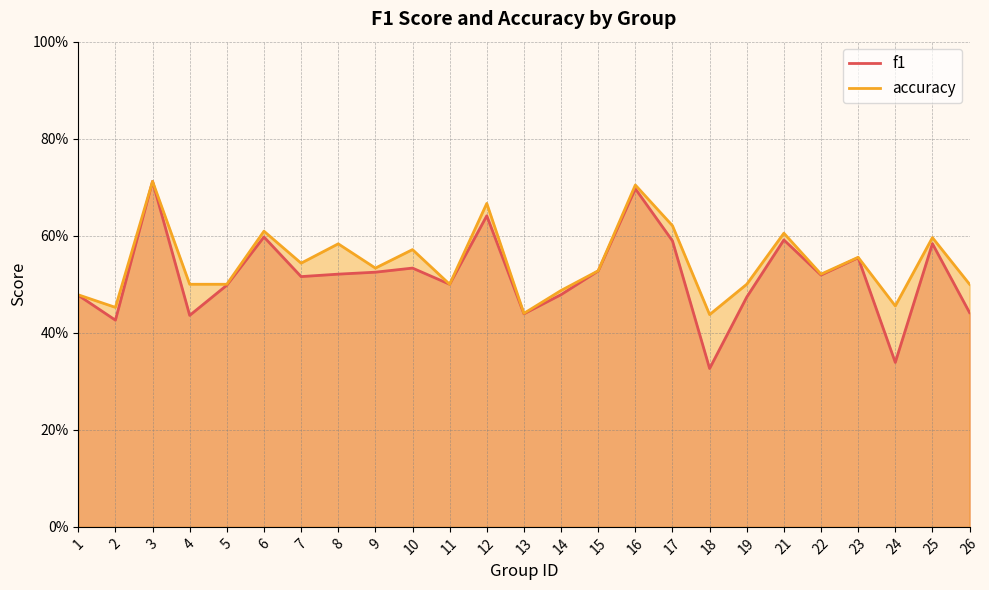

Which category has the highest value across all series?

3